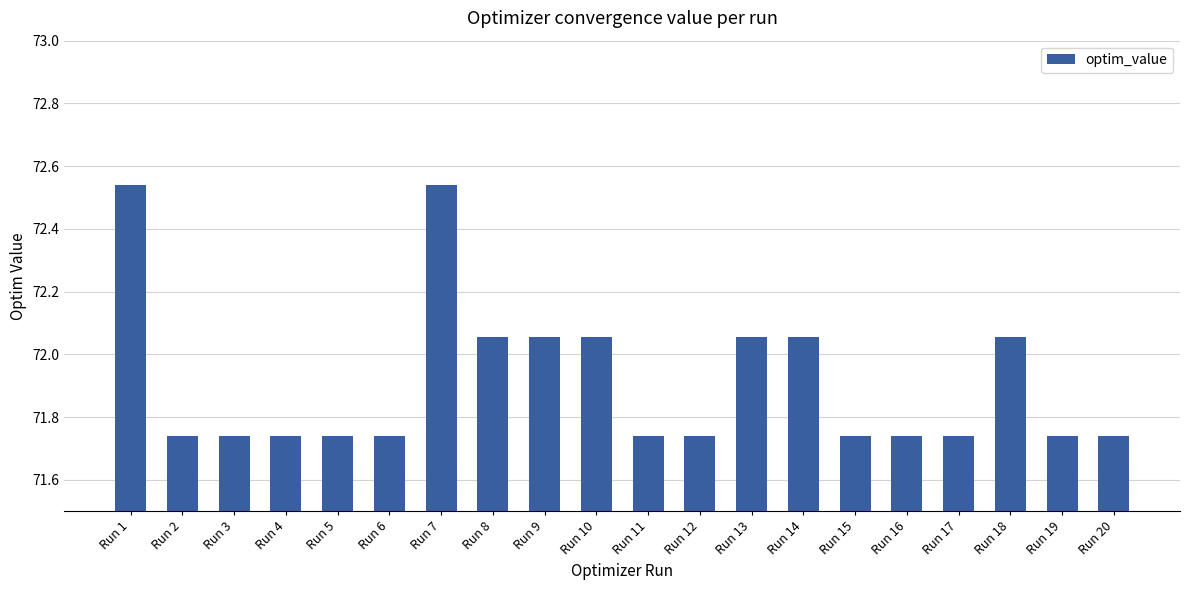

What is the sum of the values at Run 1 and Run 9?

144.6